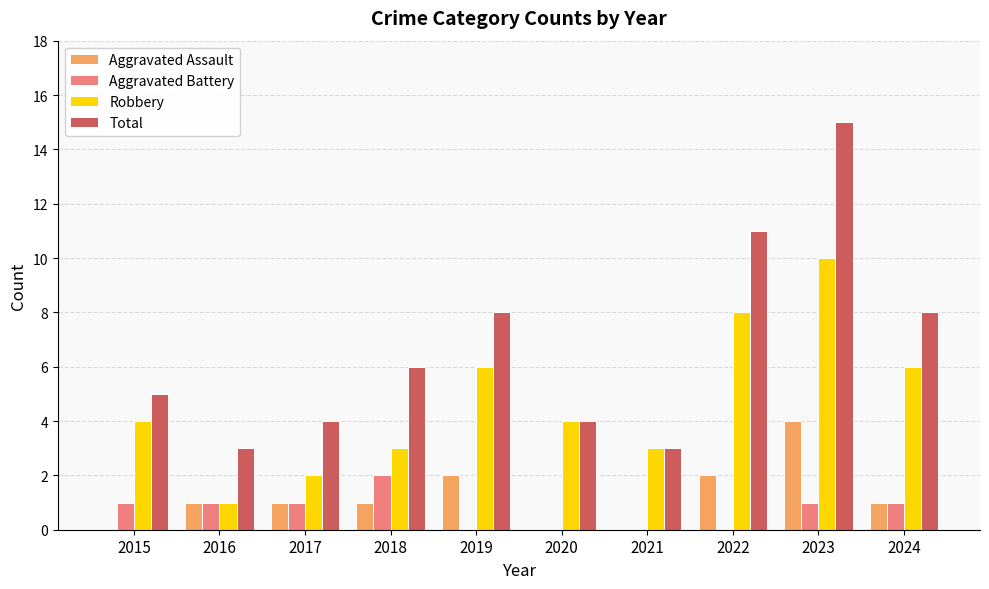

How many groups of bars are there?

10